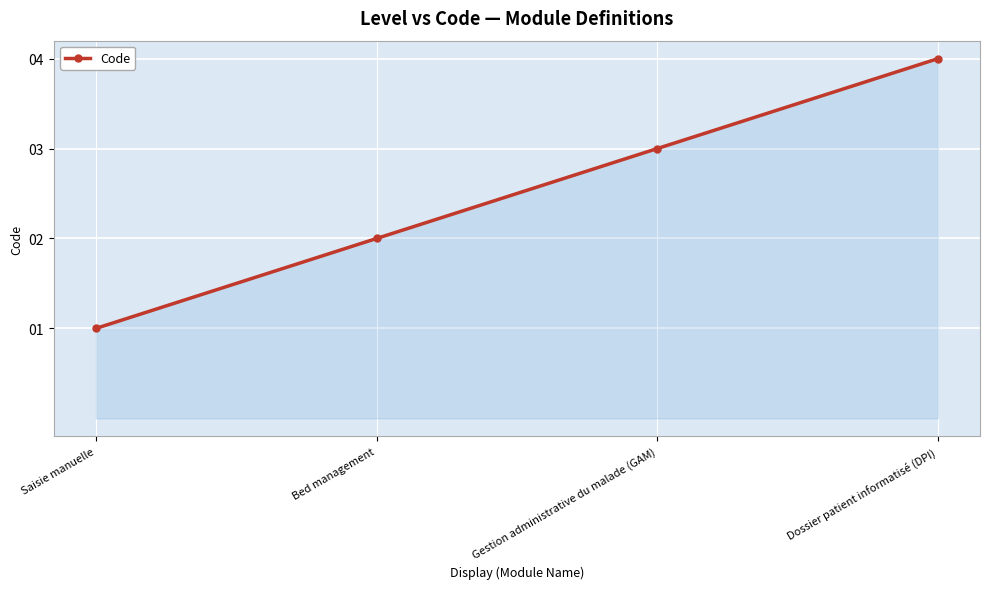

Which label corresponds to the smallest value in the chart?

Saisie manuelle